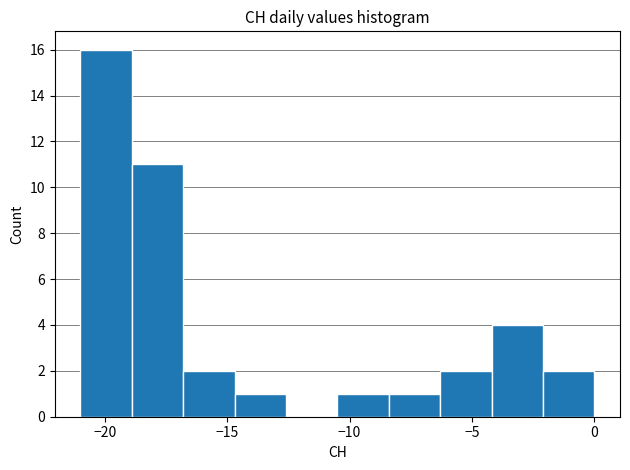

How tall is the bar that spans -6.3 to -4.2 on the x-axis? Neither the bar edges nor the heights are printed on the chart, so give them approximately, as read against the axes.

2